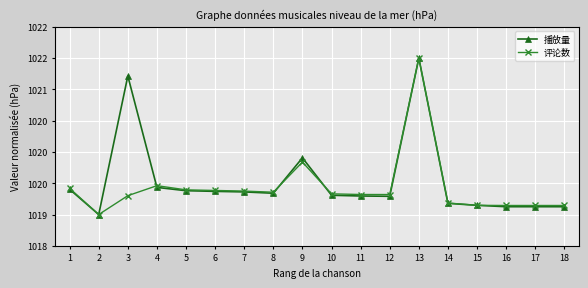

What is the value of the 播放量 point at the 14th from the left?

1019.2